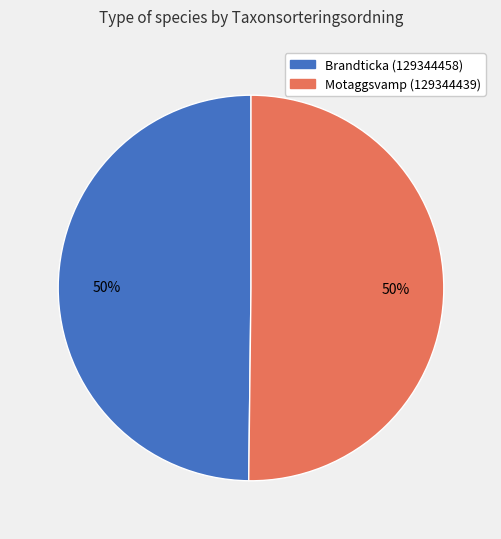

Count the number of slices in the pie.

2